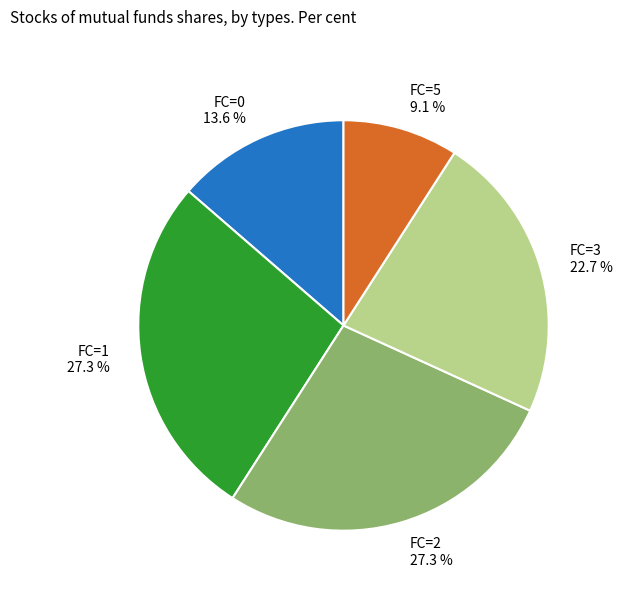

Which slice is the smallest?

FC=5 9.1 %